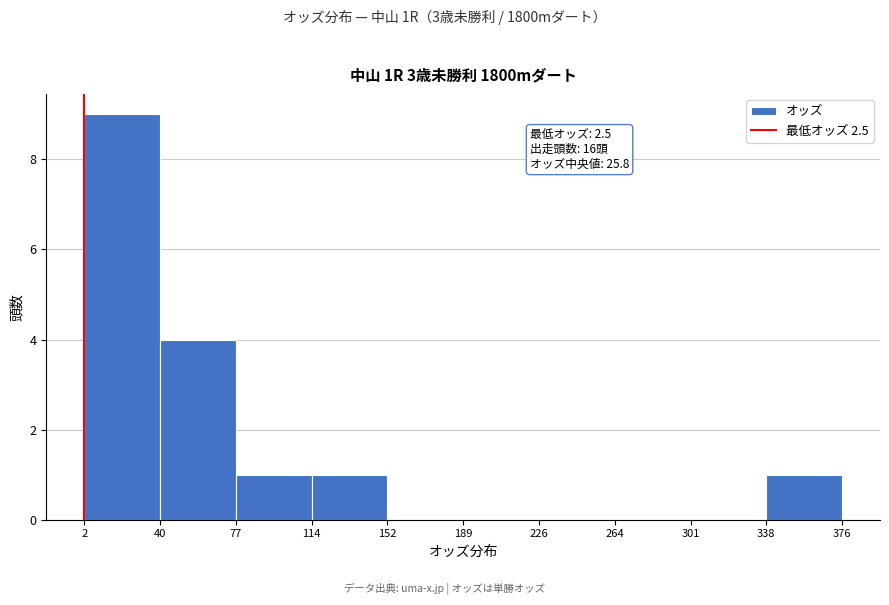

Over which range of the x-axis is the bar tallest?

2 to 40